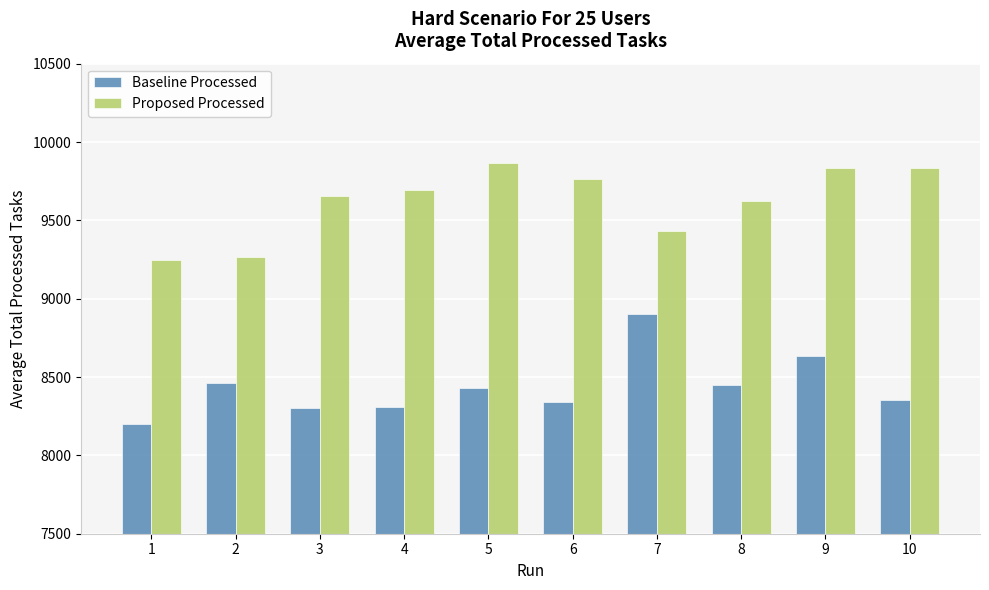

The value of Baseline Processed at 10 is 15025.5. True or false?

False